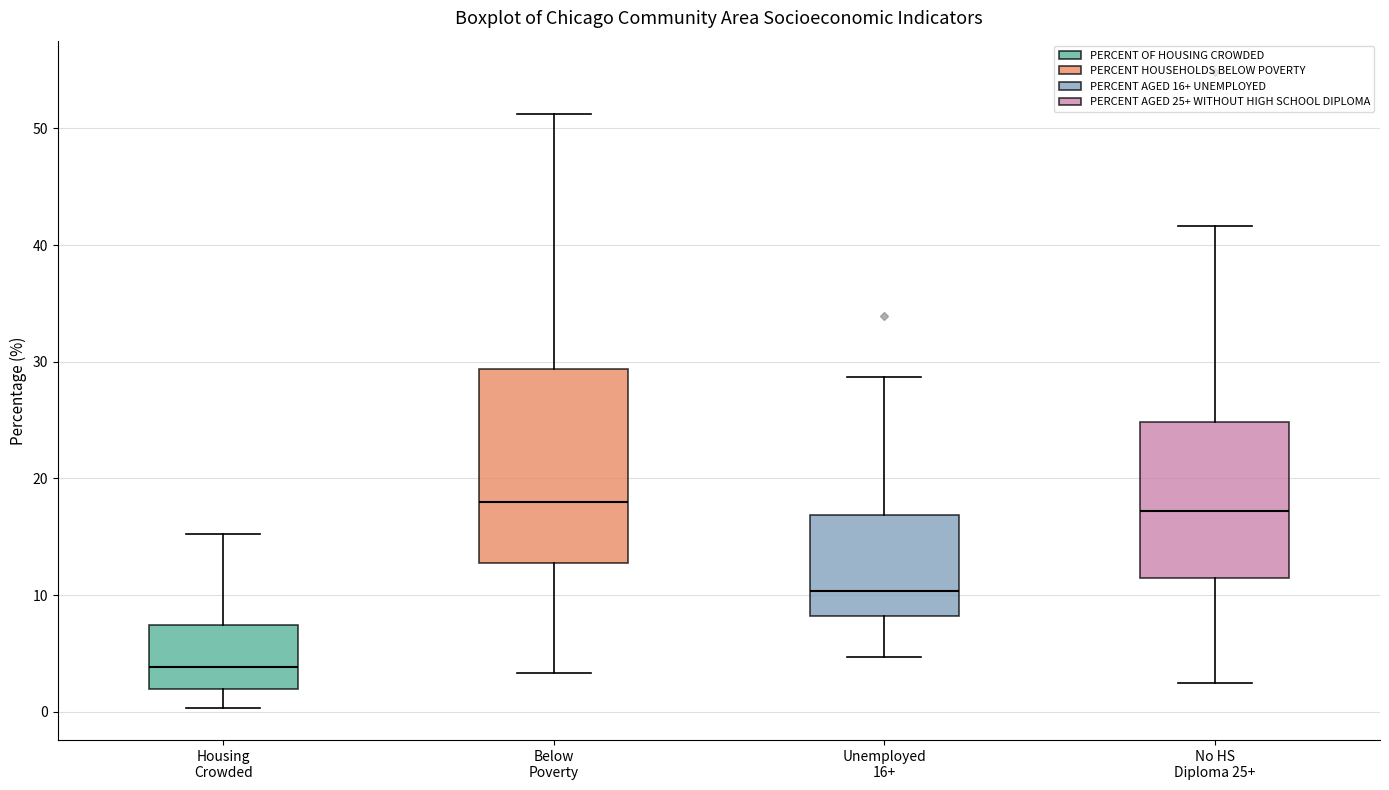

Comparing the boxes themselves (not the whiskers), which one is the tallest?

Below Poverty